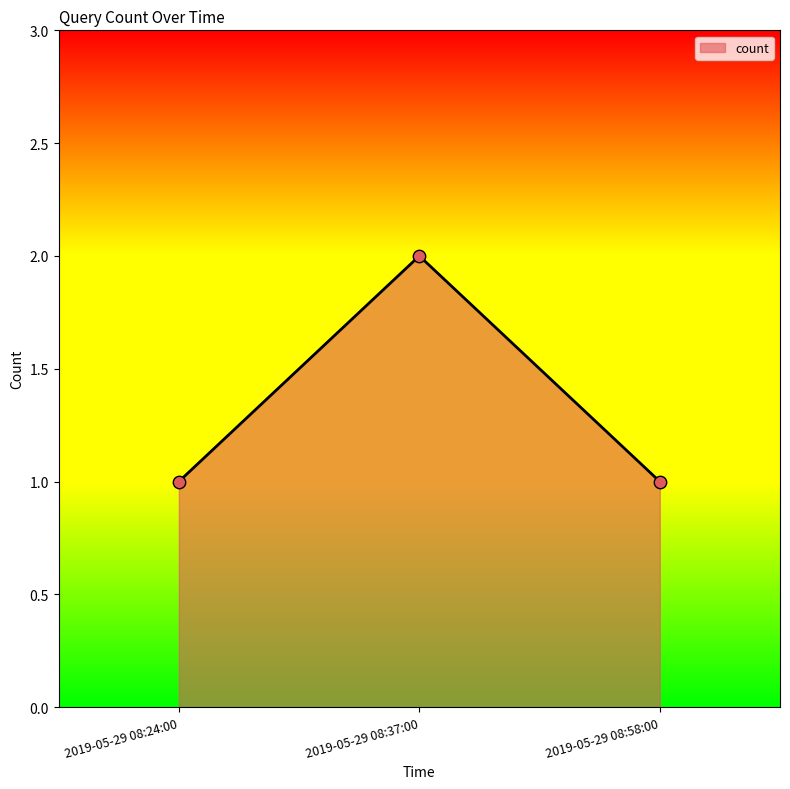

What is the ratio of the value at 2019-05-29 08:24:00 to the value at 2019-05-29 08:58:00?

1.0